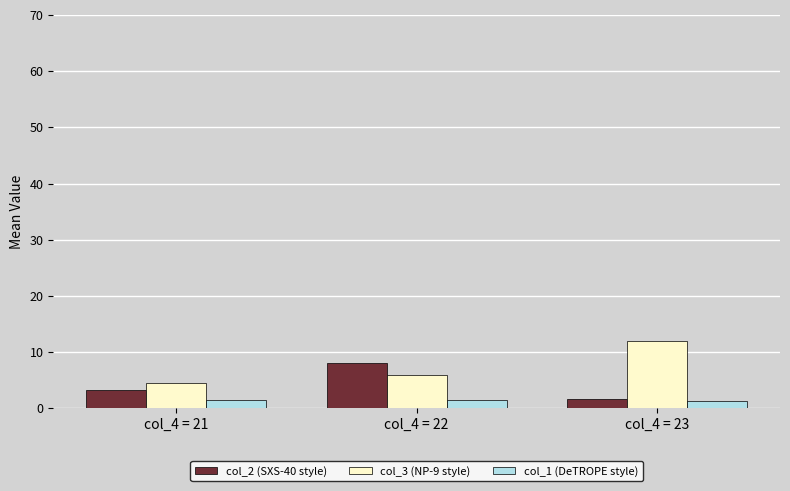

How many data points in col_2 (SXS-40 style) are above 3?

2